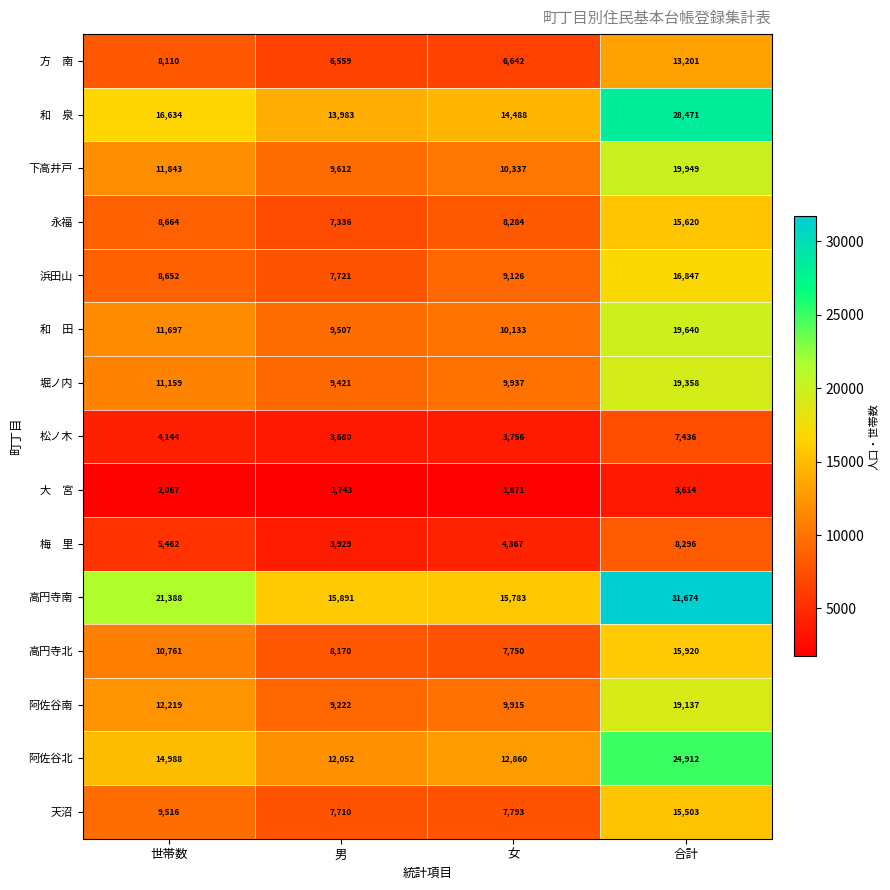

Which series changed the most between 女 and 合計?

高円寺南